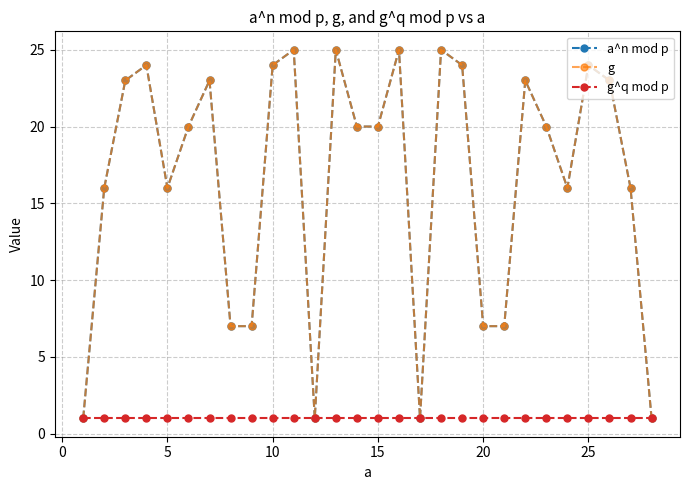

Is this an area chart (filled region under the line)?

No